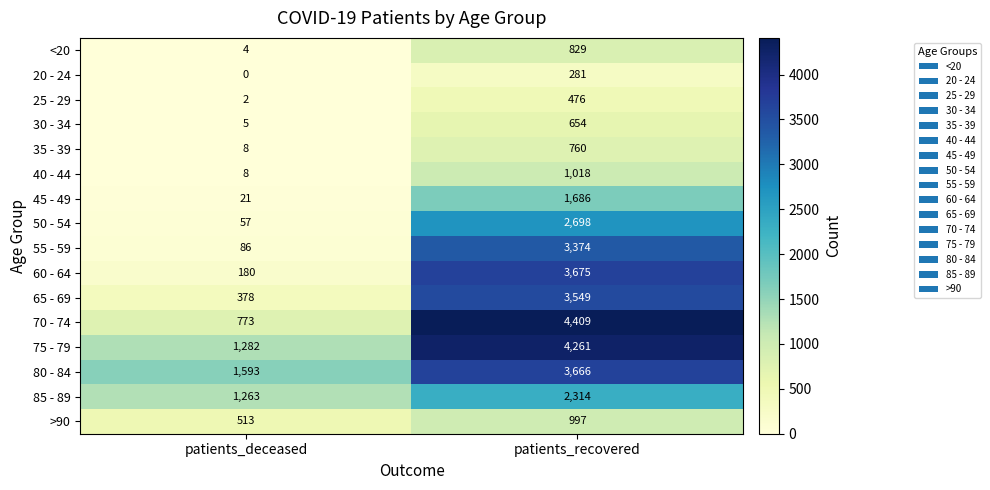

Read the 20 - 24 value at patients_recovered, to the nearest 10.

280